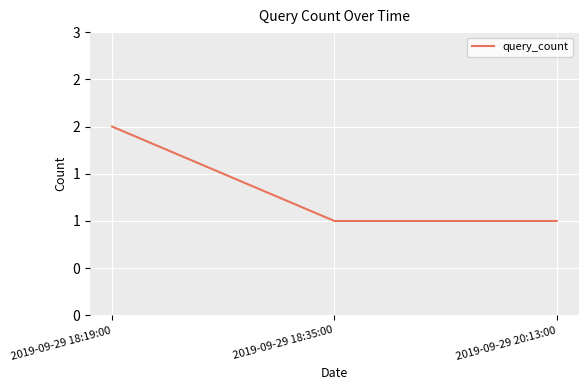

Is this an area chart (filled region under the line)?

No